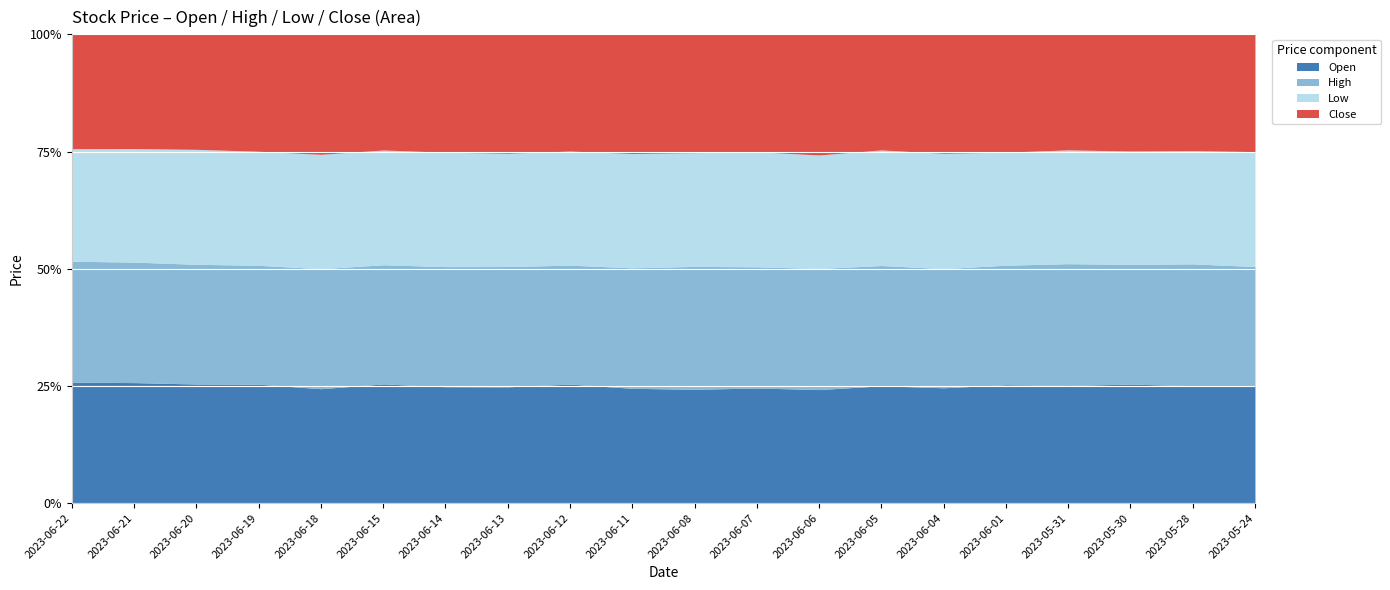

At which label does High reach its peak?

2023-06-19